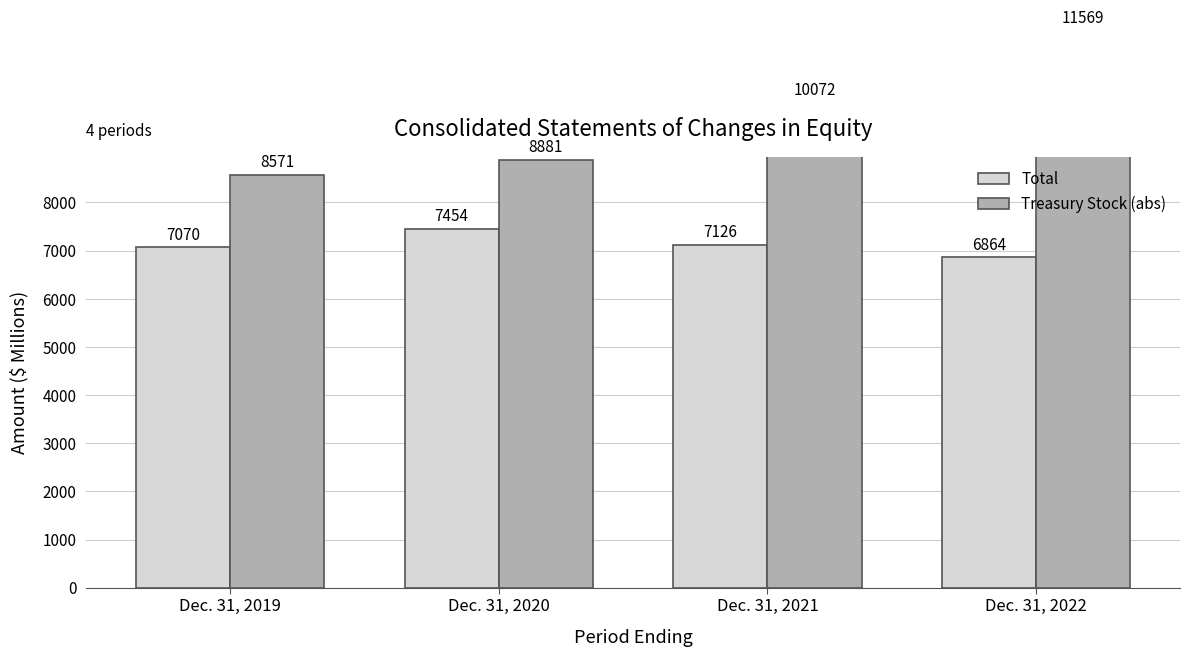

What is the minimum value for Treasury Stock (abs)?

8571